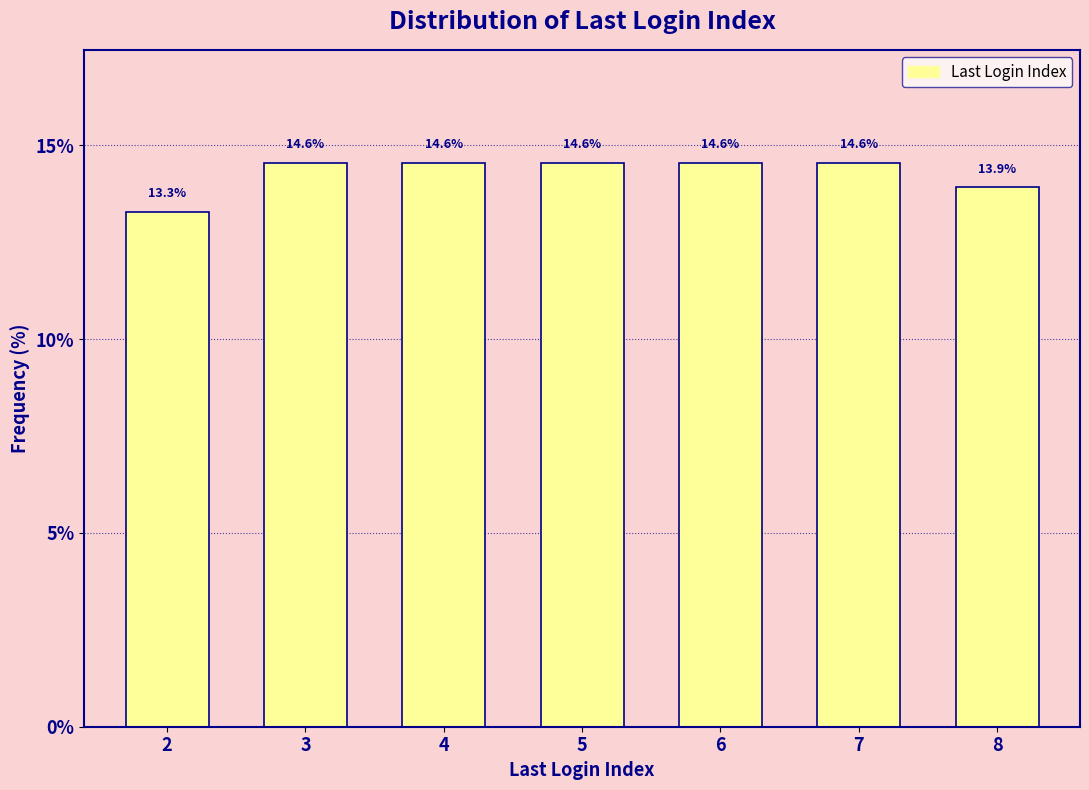

Reading left to right, what are all the values shown in this chart?

2=13.3	3=14.6	4=14.6	5=14.6	6=14.6	7=14.6	8=13.9